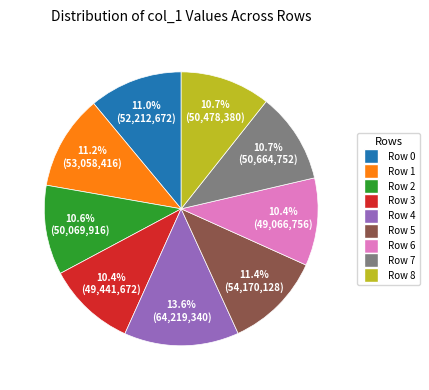

Does any single category account for the majority?

No